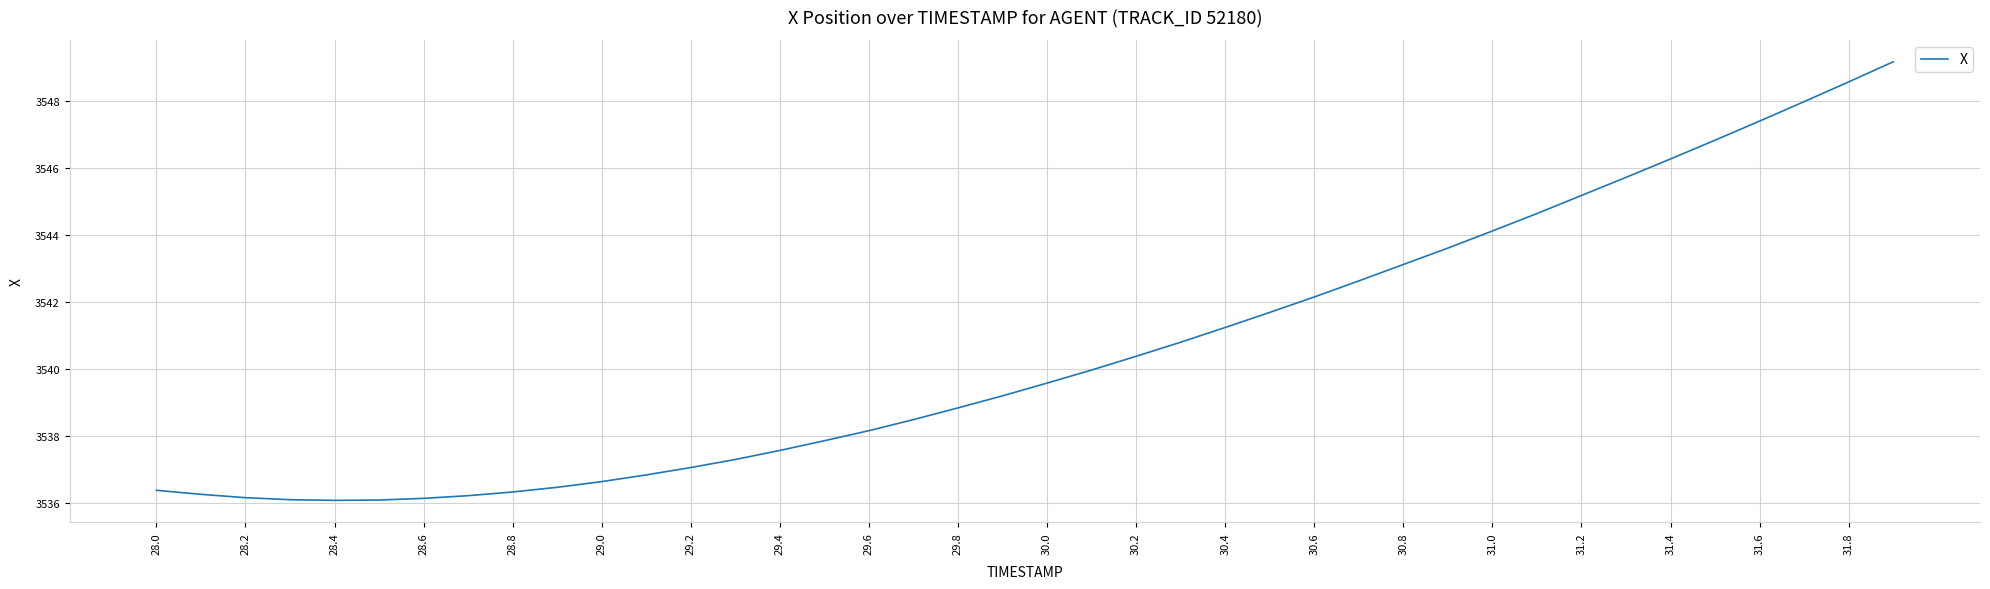

What is the minimum value shown in the chart?

3536.1